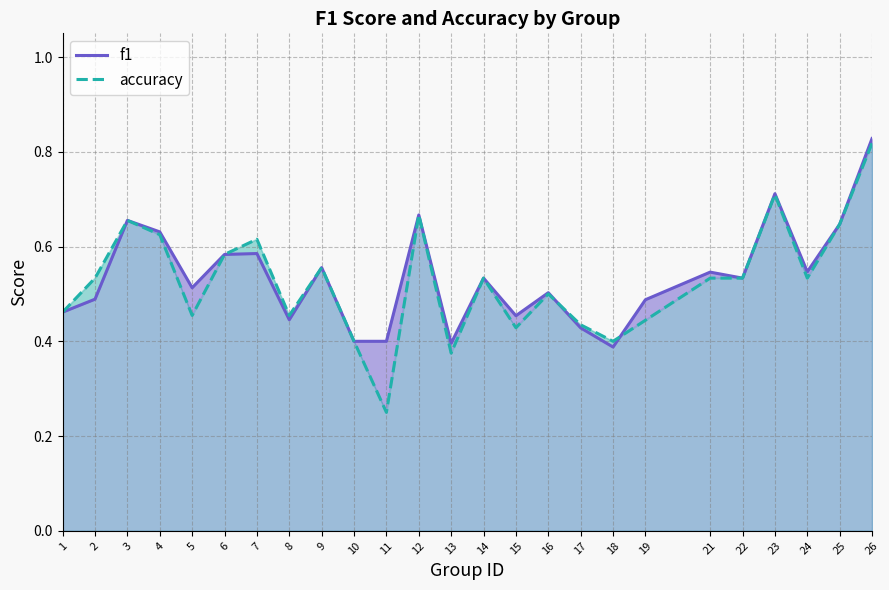

True or false: f1 and accuracy intersect in this chart.

True